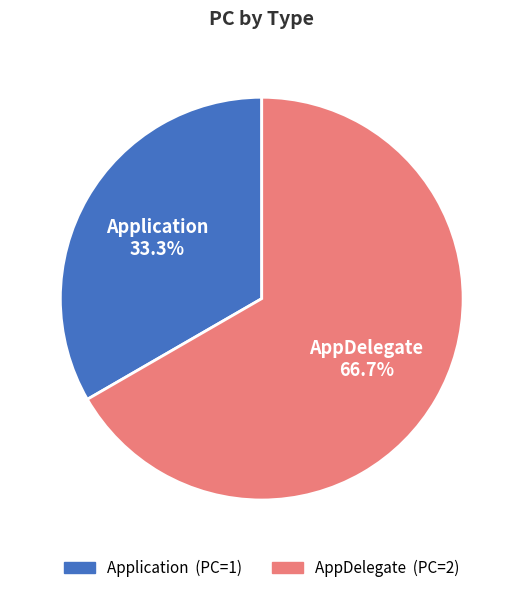

The Application slice represents 41% of the pie. True or false?

False